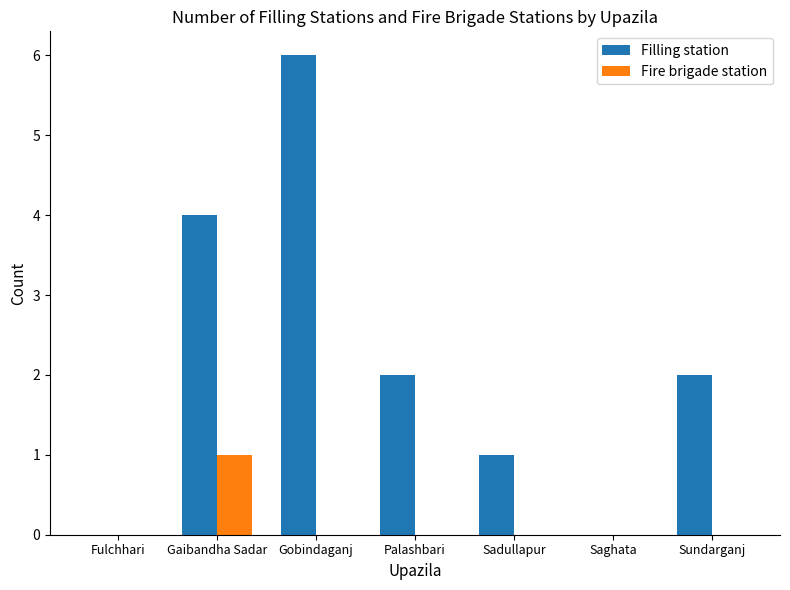

Are the bars grouped side by side (vs. stacked)?

Yes